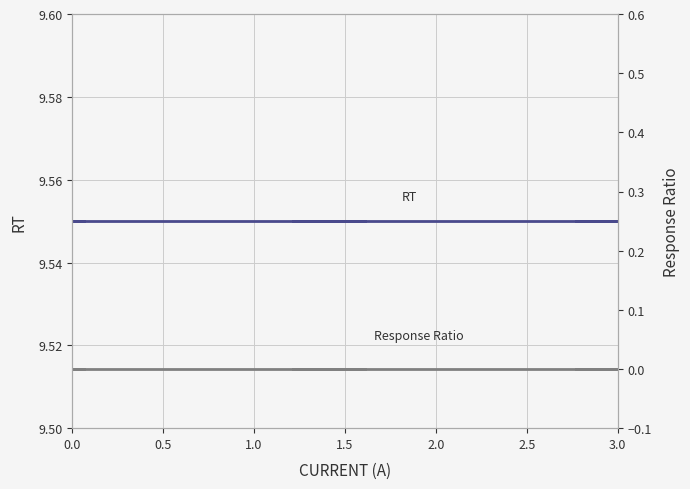

Which series has the largest total across all categories?

RT